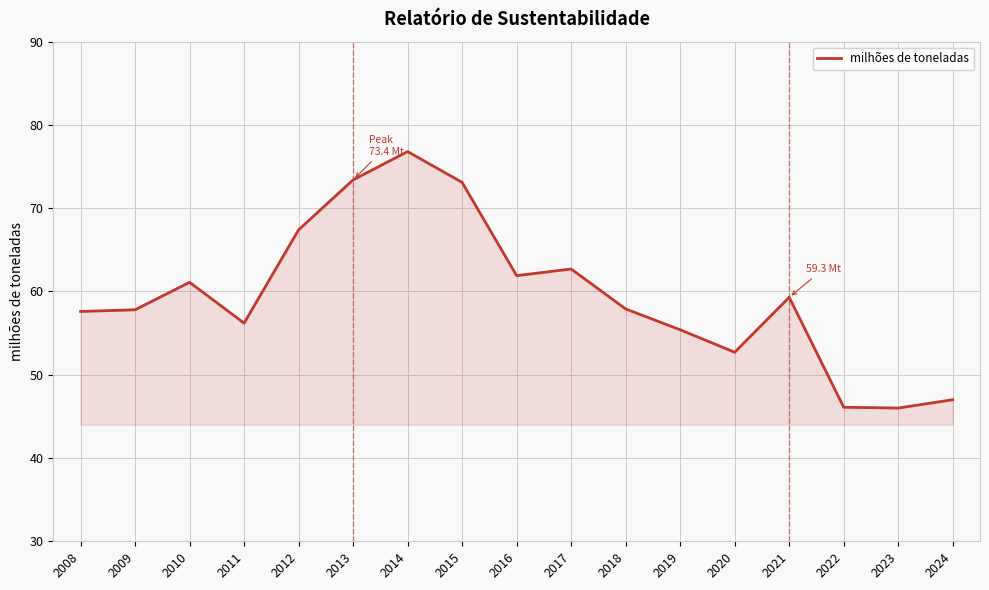

What is the difference between the values at 2022 and 2016?

15.8